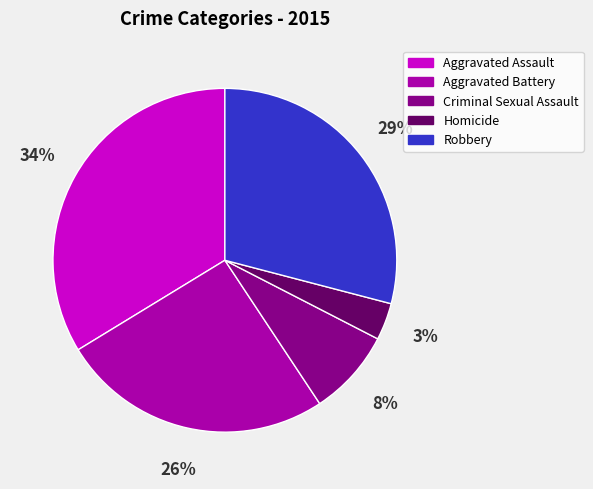

To the nearest percent, what is the difference between the Aggravated Assault and Criminal Sexual Assault slice percentages?

26%